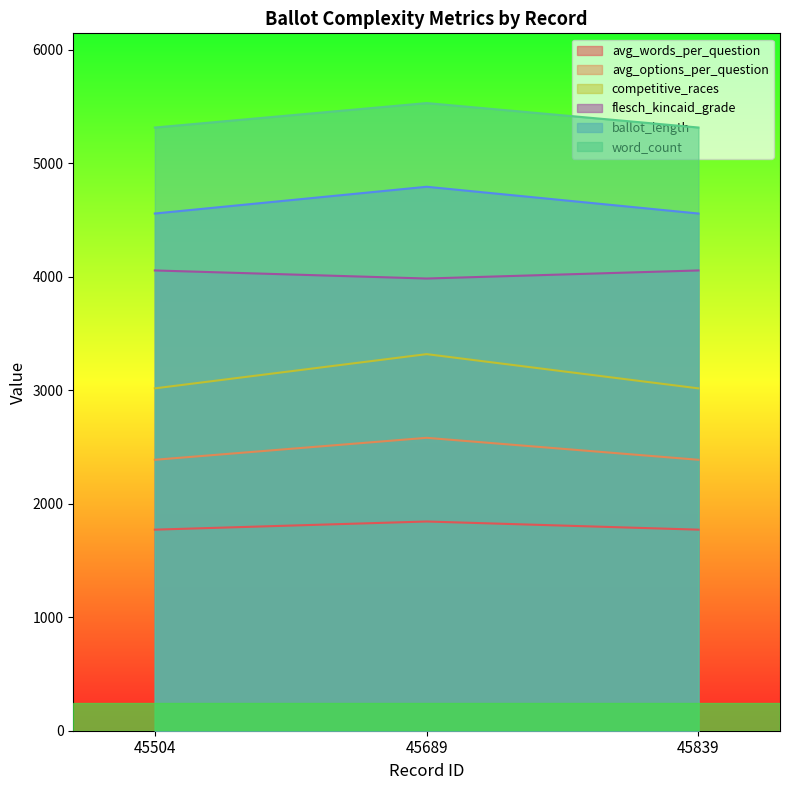

Which has a higher value, 45504 or 45839?

45504